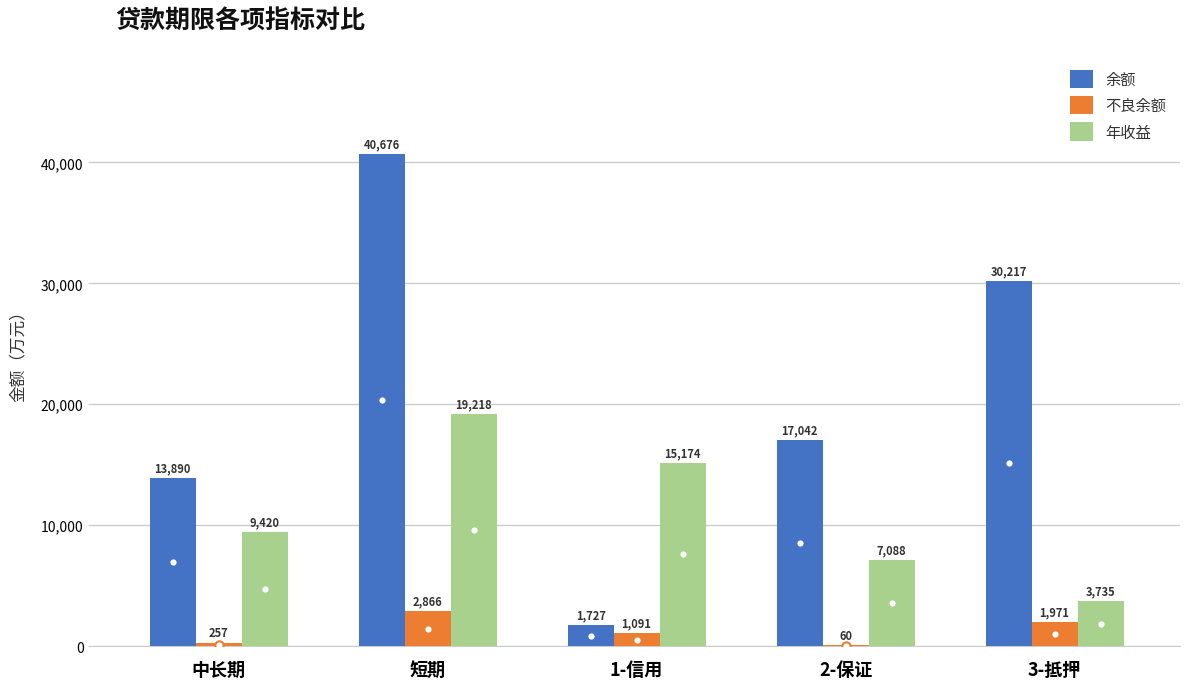

What is the approximate value of 年收益 at 3-抵押?

3735.0